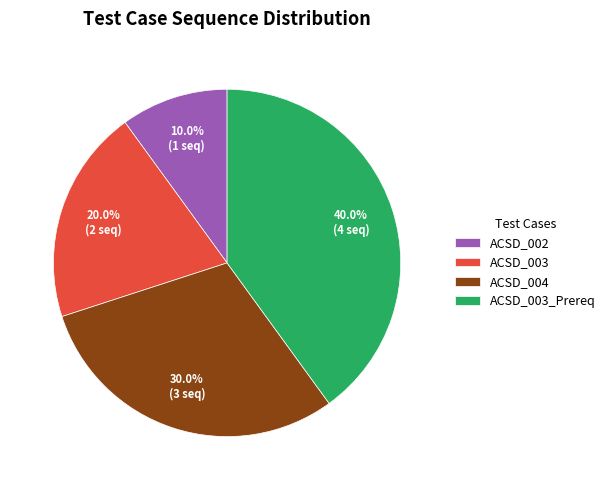

To the nearest percent, what percentage of the pie is ACSD_002?

10%